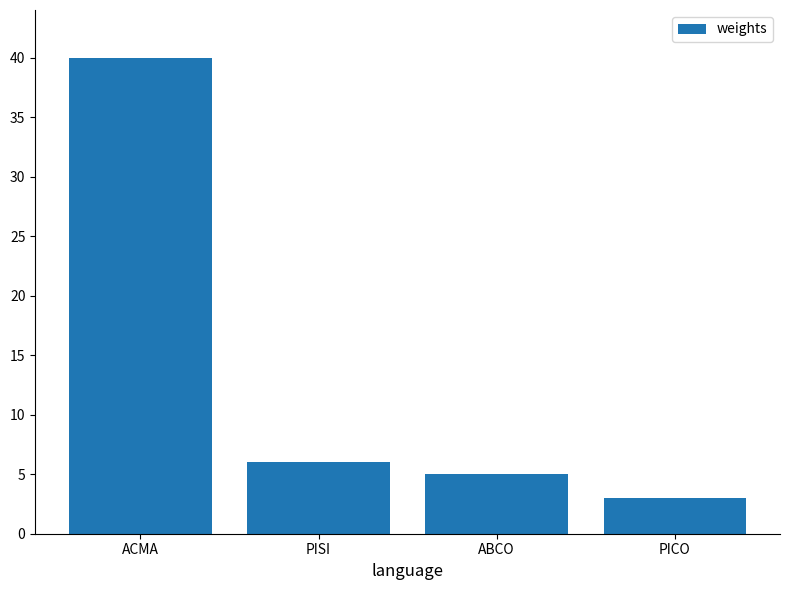

What is the sum of all values?

54